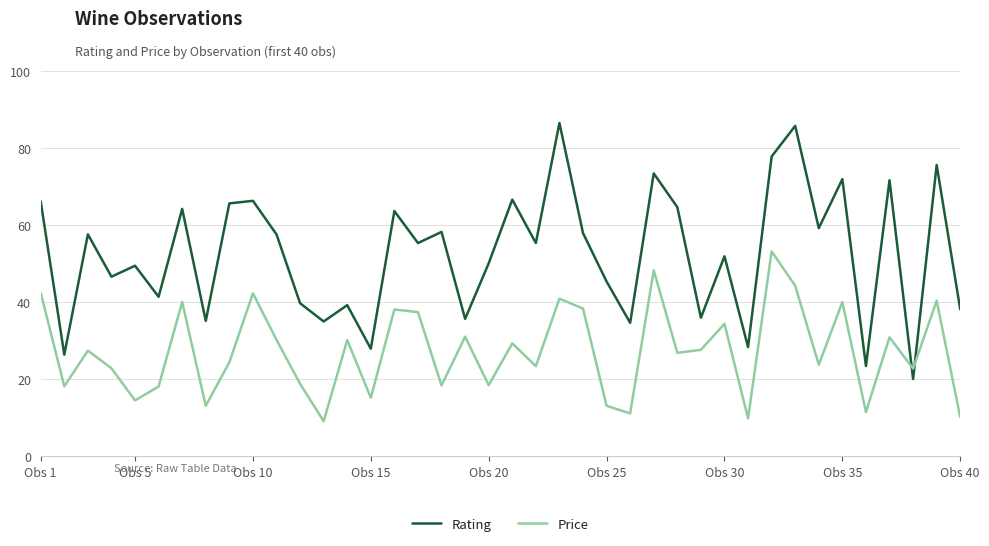

Does the chart have visible grid lines?

Yes